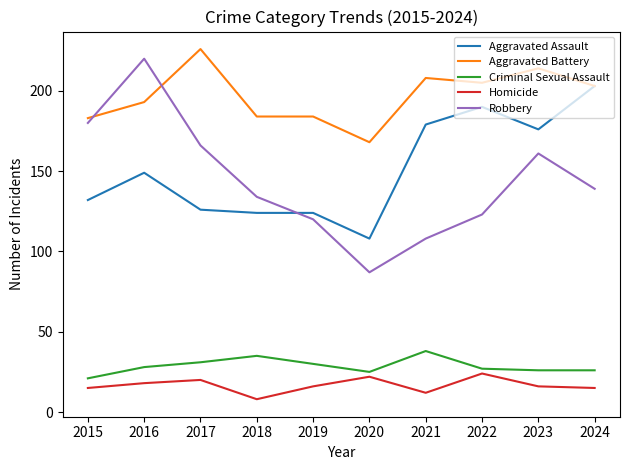

Which series has the largest range (max minus min)?

Robbery